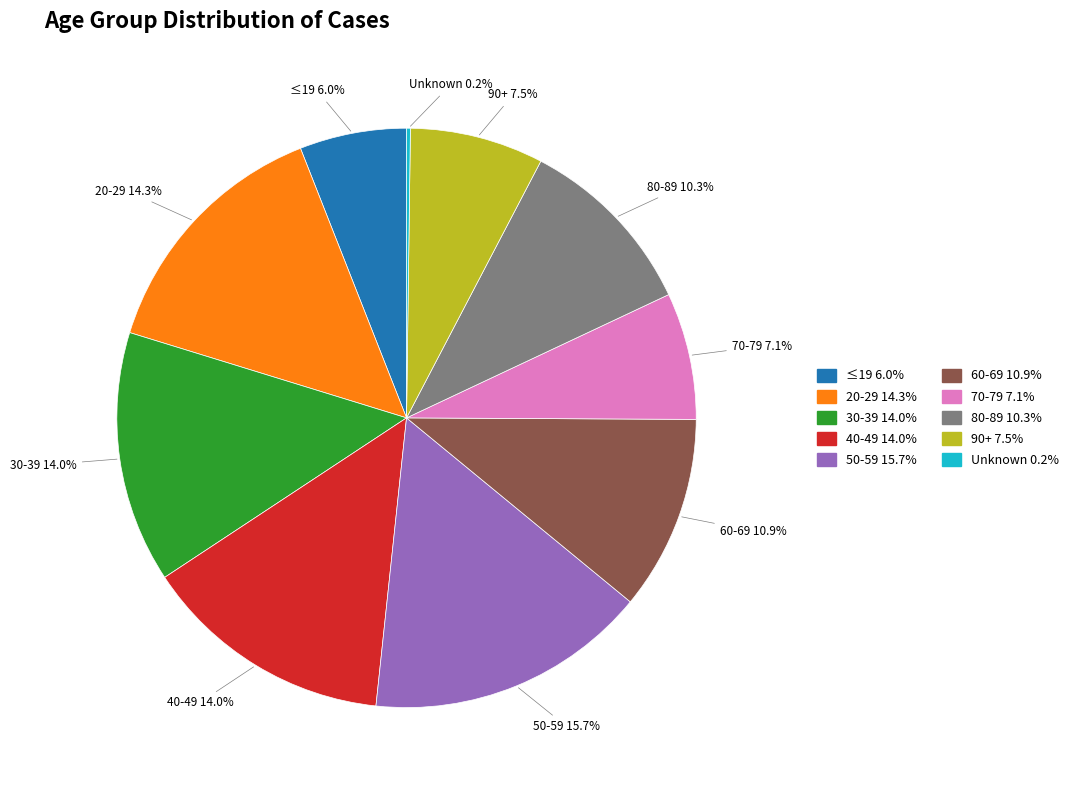

Between 80-89 and 90+, which is larger?

80-89